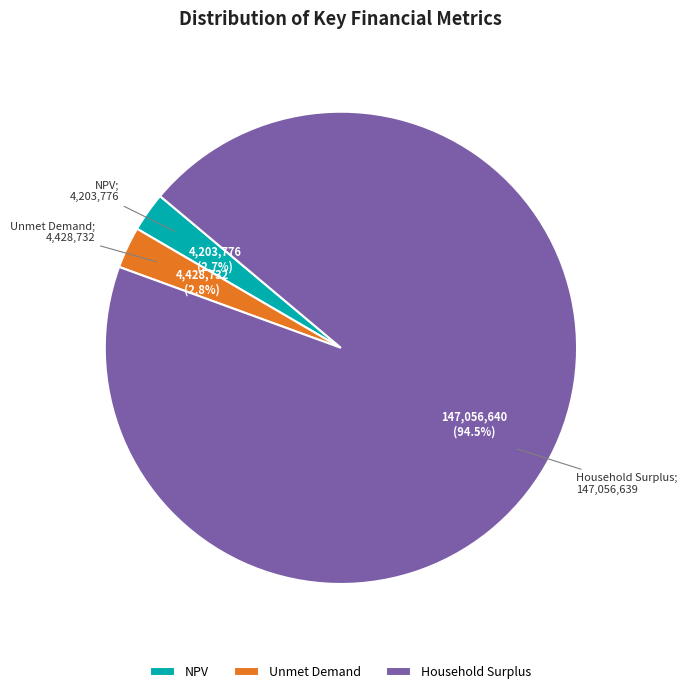

Do Unmet Demand and Household Surplus together represent more than half of the pie?

Yes